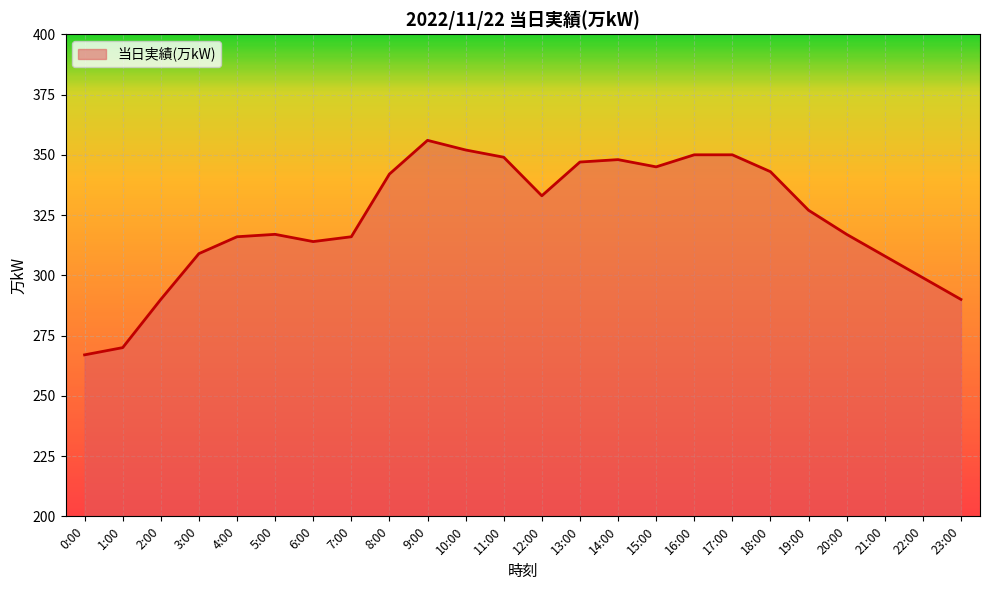

What position from the right is 1:00?

23